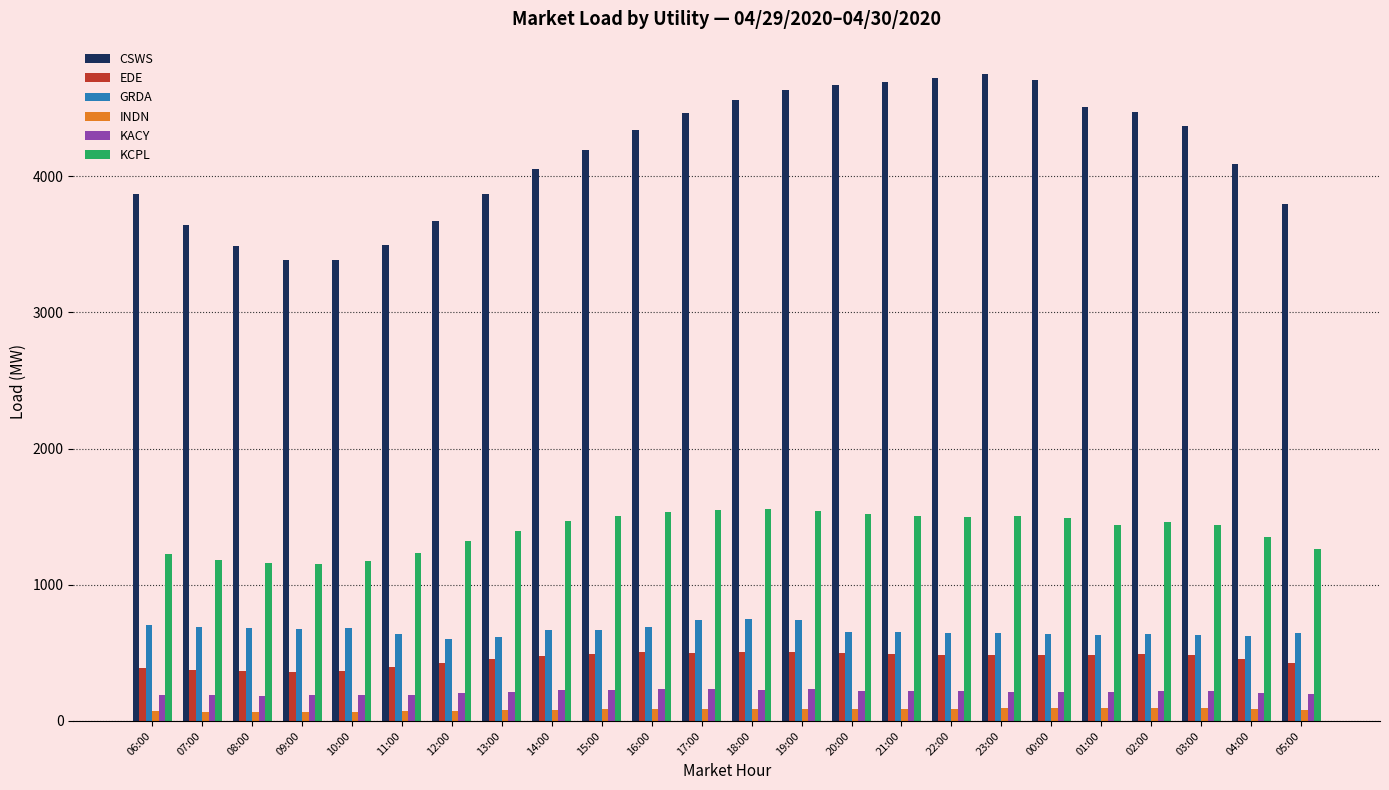

How many groups of bars are there?

24